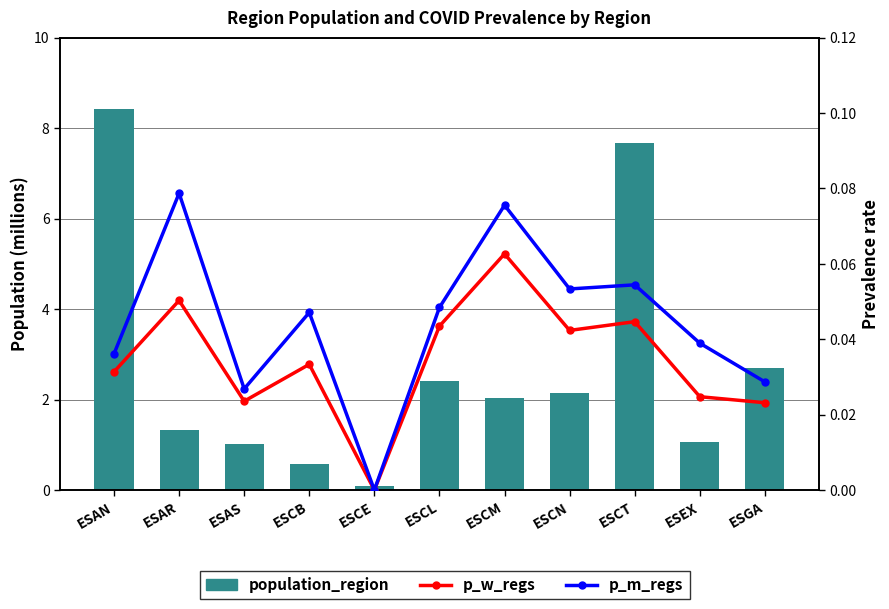

What is the spread (max minus min) of values at ESAS?

1.0